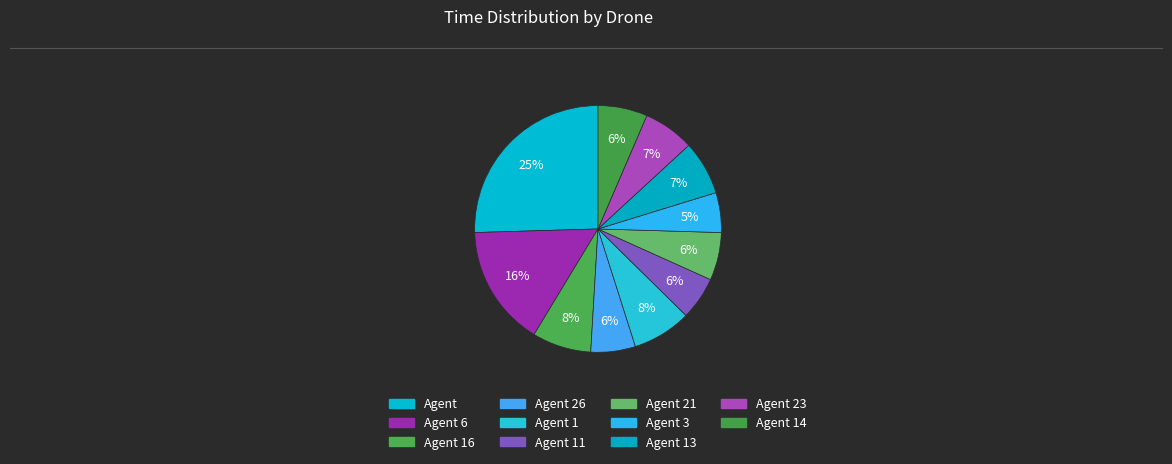

How many segments does this pie chart have?

11